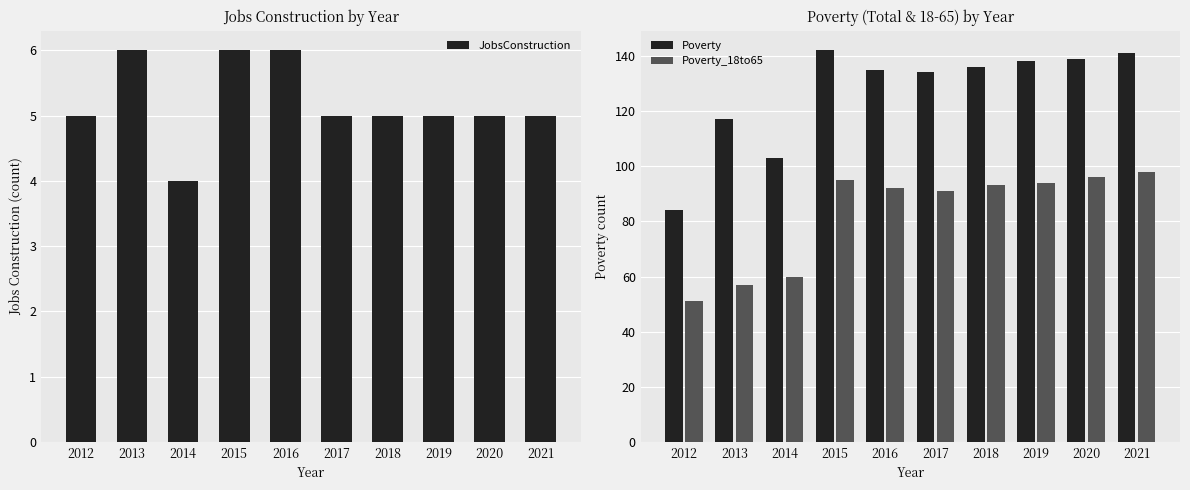

Read the Poverty_18to65 value at 2013, to the nearest 5.

55